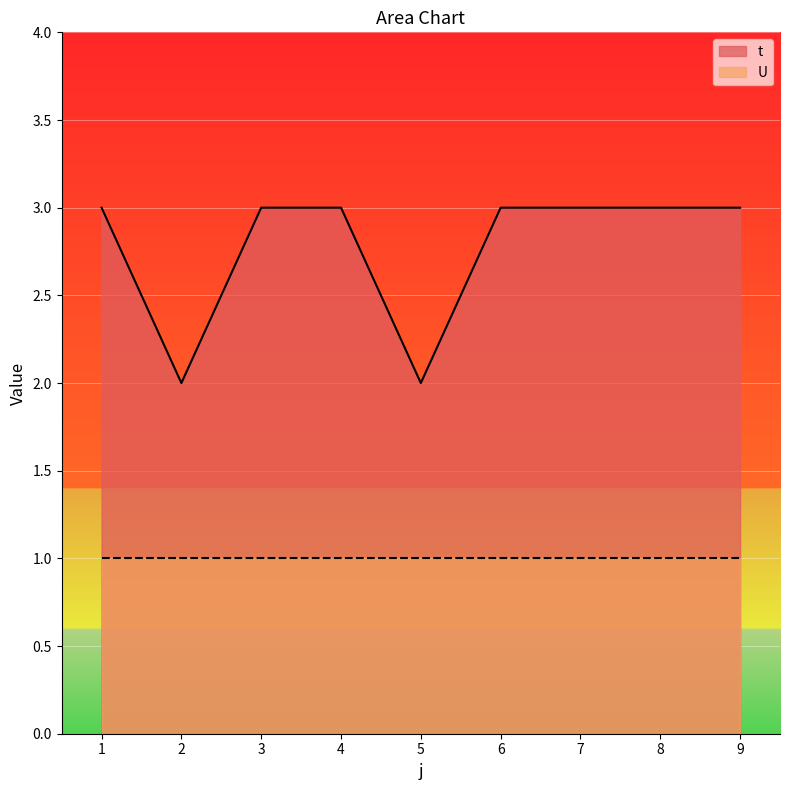

How many data points are less than 3?

2